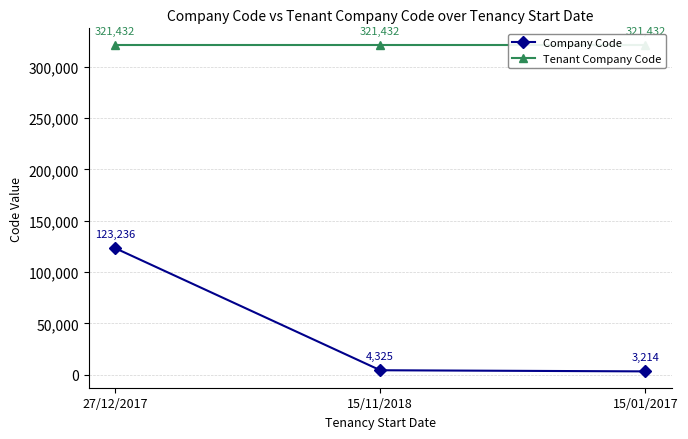

What is the sum of the Tenant Company Code values at 15/11/2018 and 27/12/2017?

642864